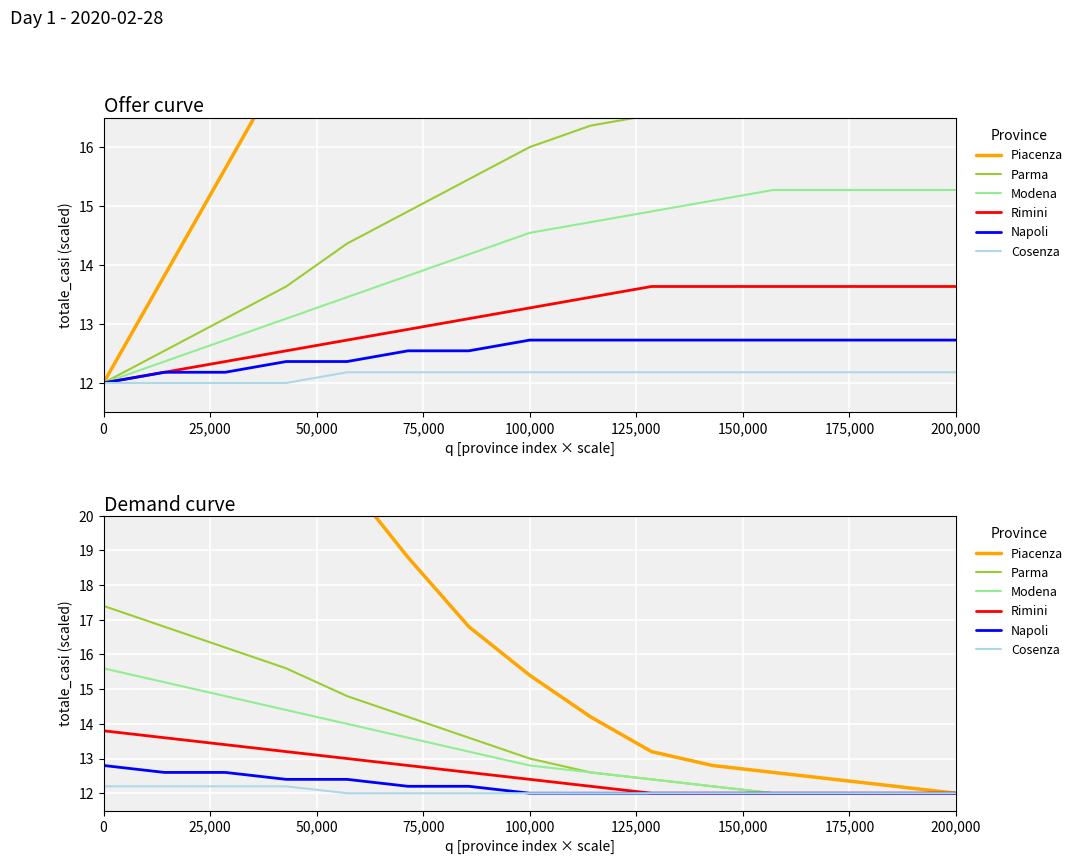

Count the Rimini values in the range 12 to 13.

11